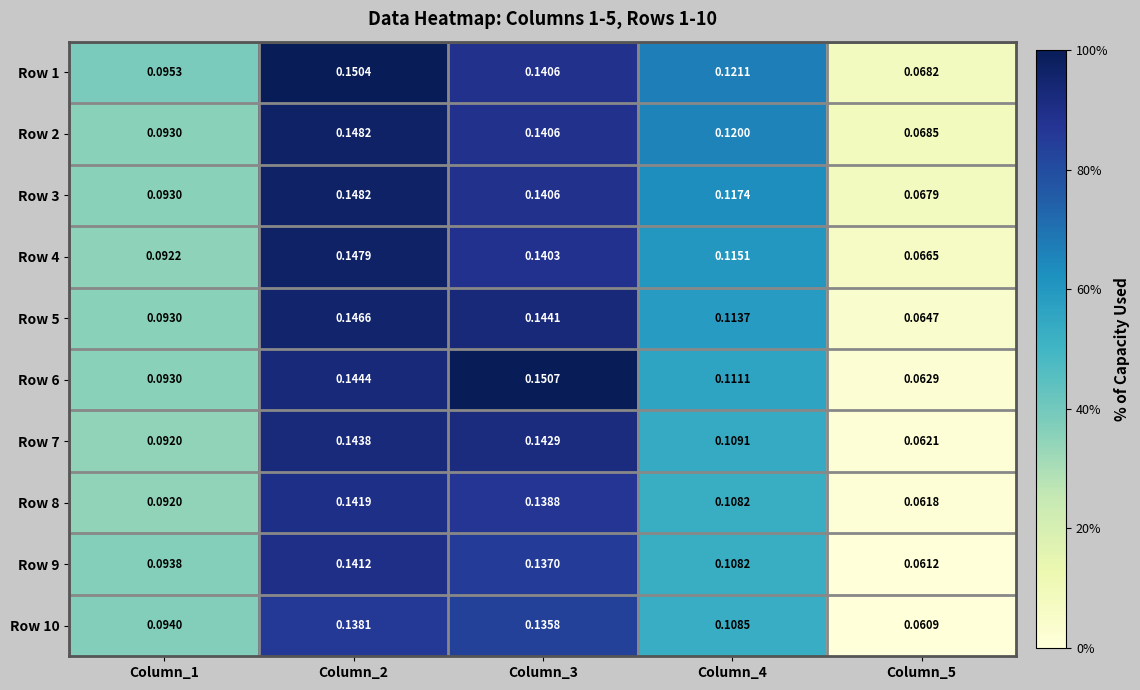

Rank the series by their maximum value, from lowest to highest.

Row 10, Row 9, Row 8, Row 7, Row 5, Row 4, Row 2, Row 3, Row 1, Row 6